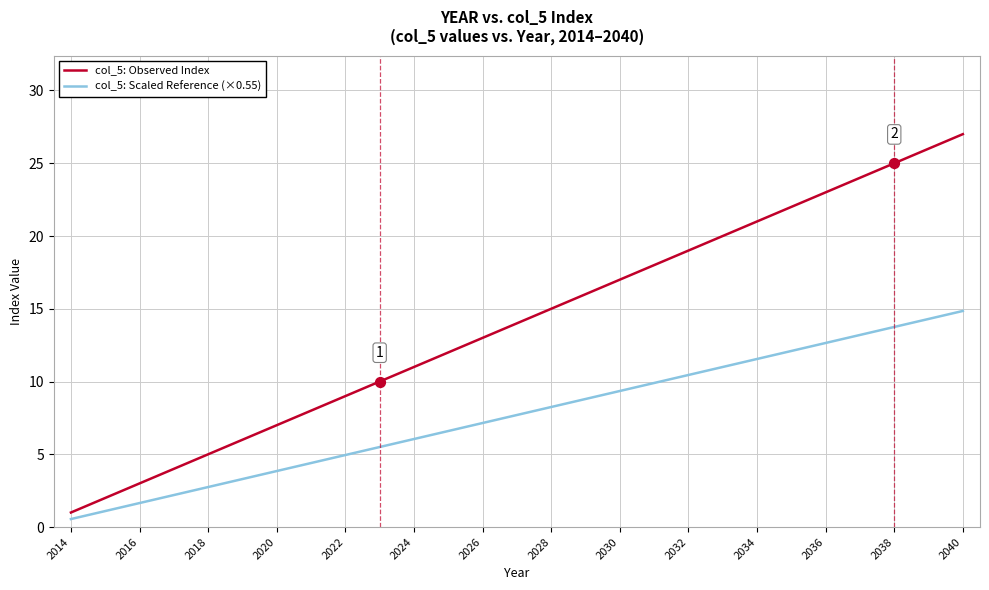

Which series has the widest spread of values?

col_5: Observed Index